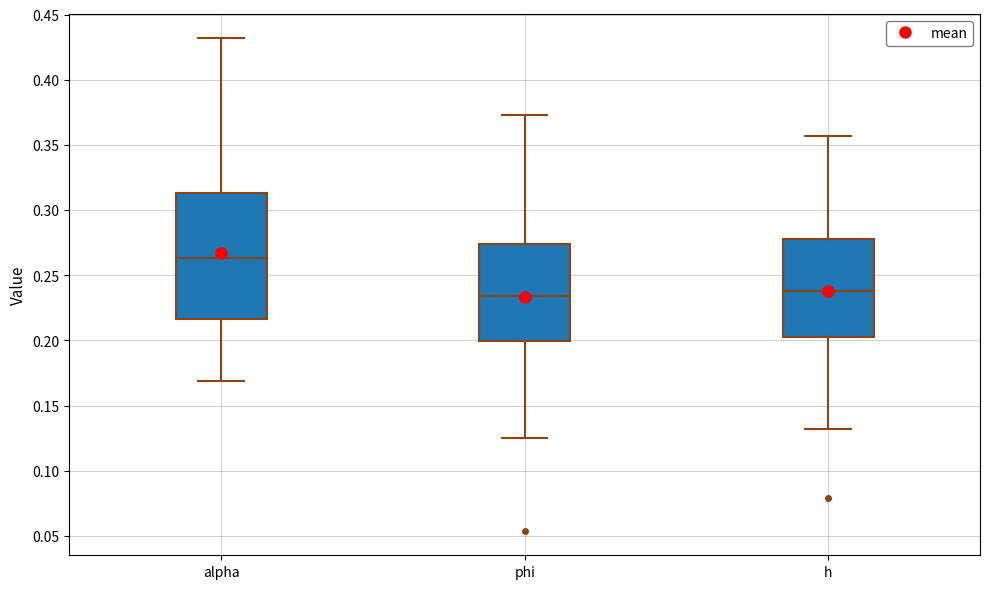

Reading left to right, transcribe this box plot: for each box, give where its median line is, the range the box spans, and where its two whiskers end, as read against the y-axis. The values are not printed on the chart, so give them approximately, as read against the axis.

alpha: median 0.265, box 0.215 to 0.315, whiskers 0.170 to 0.430
phi: median 0.235, box 0.200 to 0.275, whiskers 0.125 to 0.375
h: median 0.240, box 0.205 to 0.280, whiskers 0.130 to 0.355